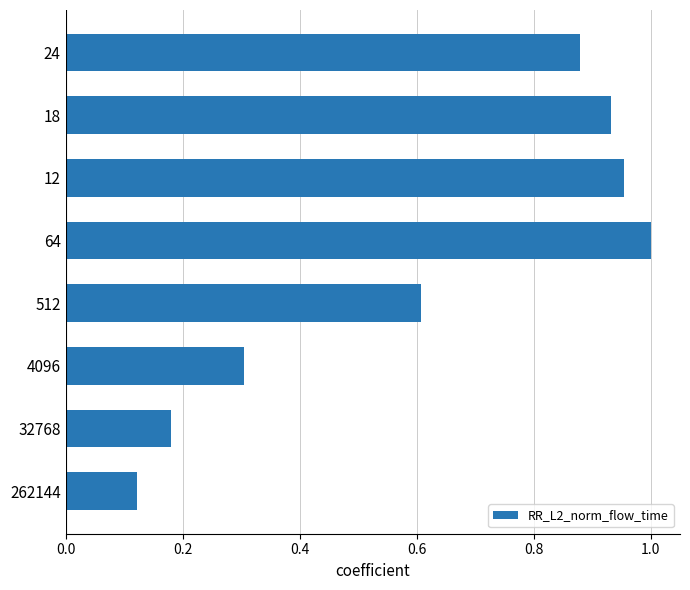

How many categories are shown in the chart?

8